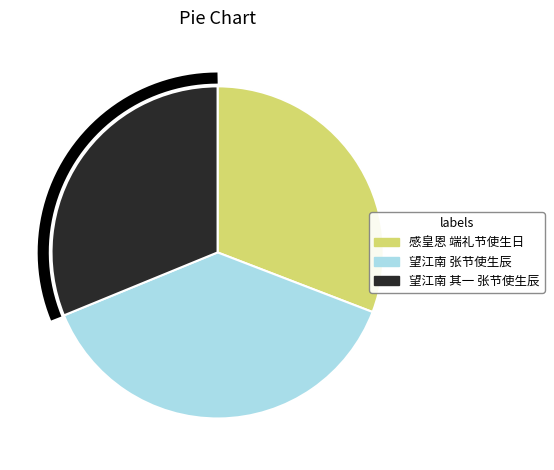

True or false: 望江南 张节使生辰 accounts for 49% of the total.

False